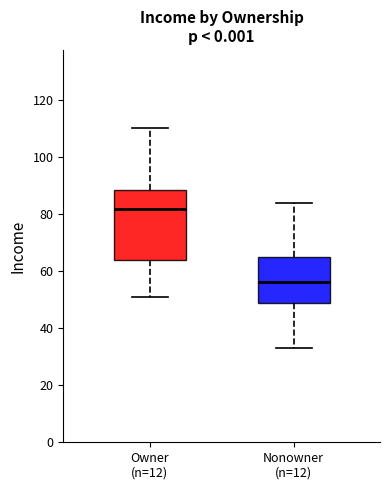

Reading left to right, transcribe this box plot: for each box, give where its median line is, the range the box spans, and where its two whiskers end, as read against the y-axis. The values are not printed on the chart, so give them approximately, as read against the axis.

Owner (n=12): median 82, box 64 to 88, whiskers 52 to 110
Nonowner (n=12): median 56, box 48 to 66, whiskers 34 to 84